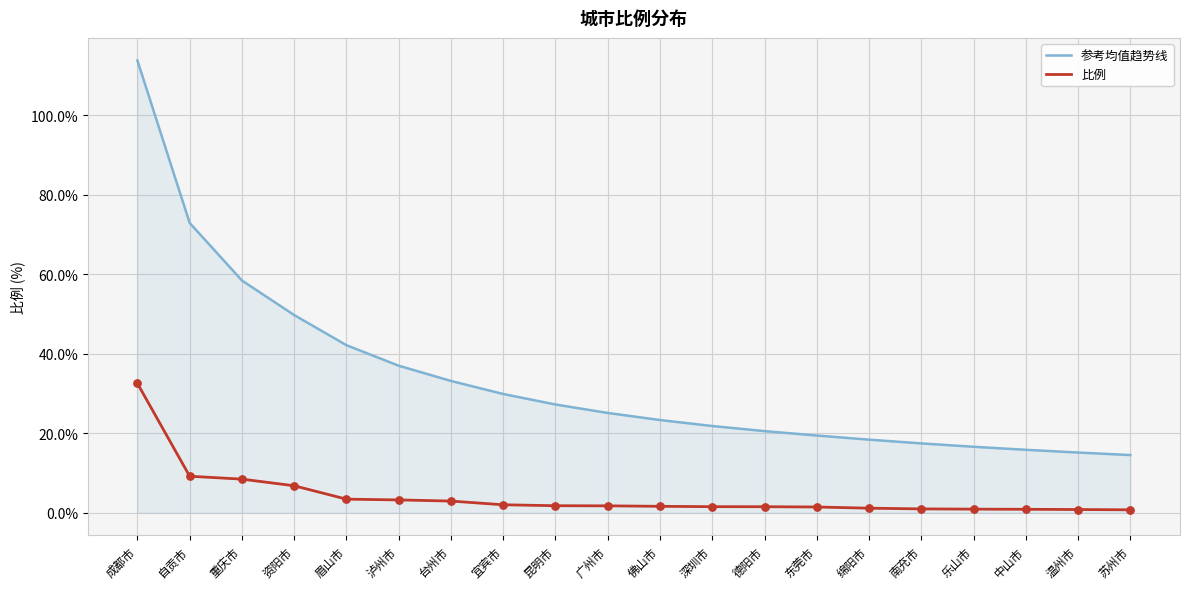

Is the value of 比例 at 昆明市 greater than the value of 参考均值趋势线 at 资阳市?

No